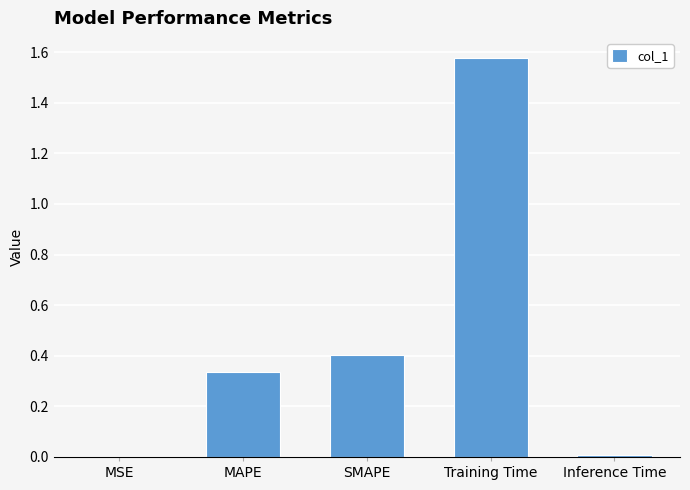

Is it true that the value at Training Time is 2.6?

False